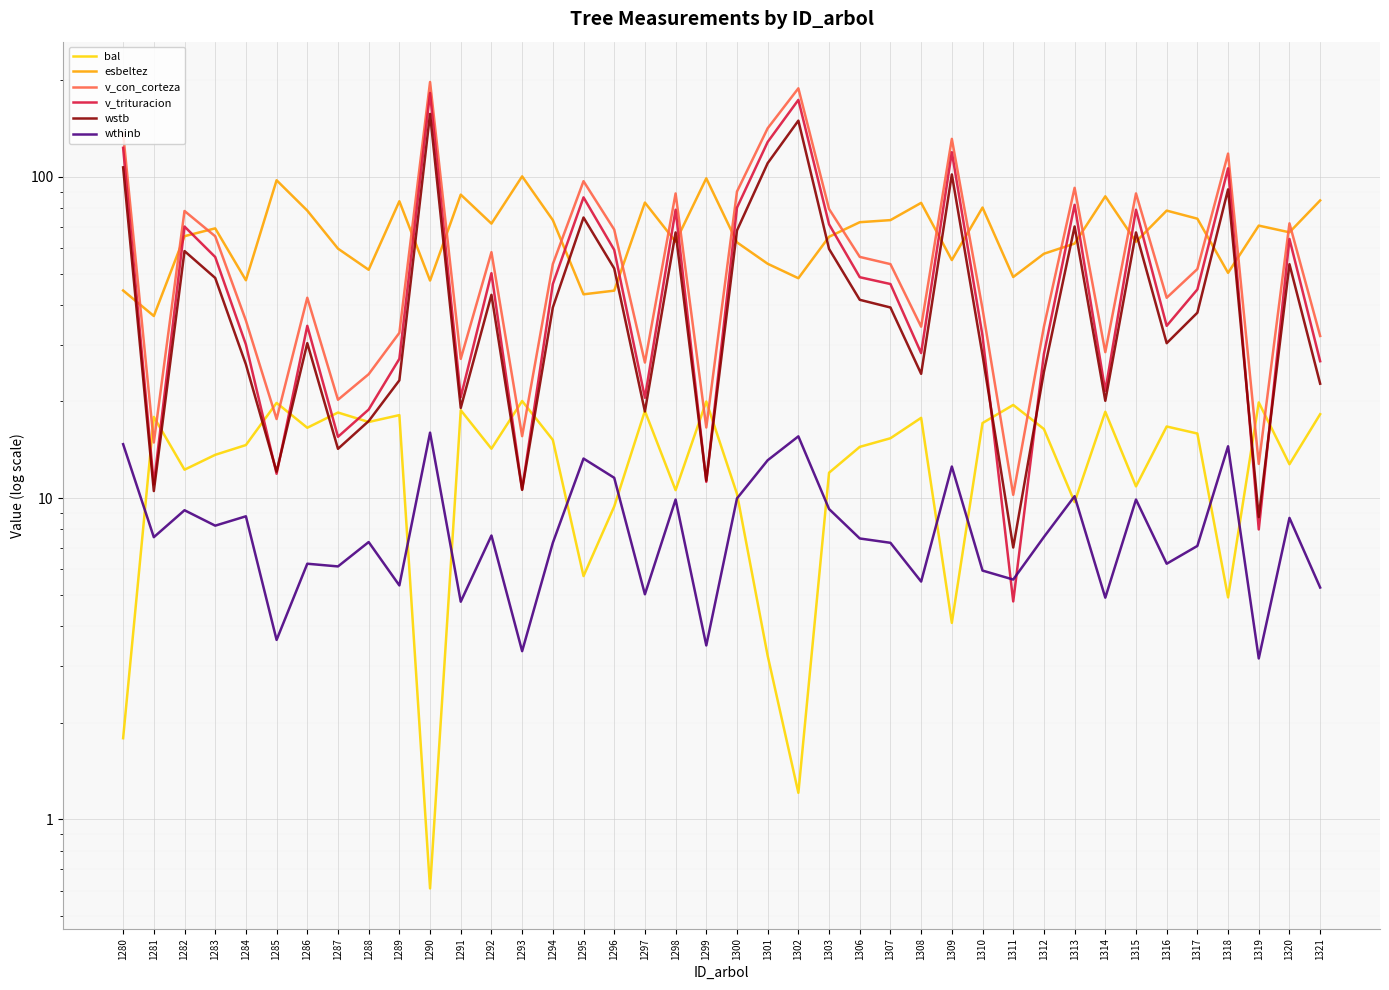

Rank the series at 1298 from highest to lowest value.

v_con_corteza, v_trituracion, wstb, esbeltez, bal, wthinb